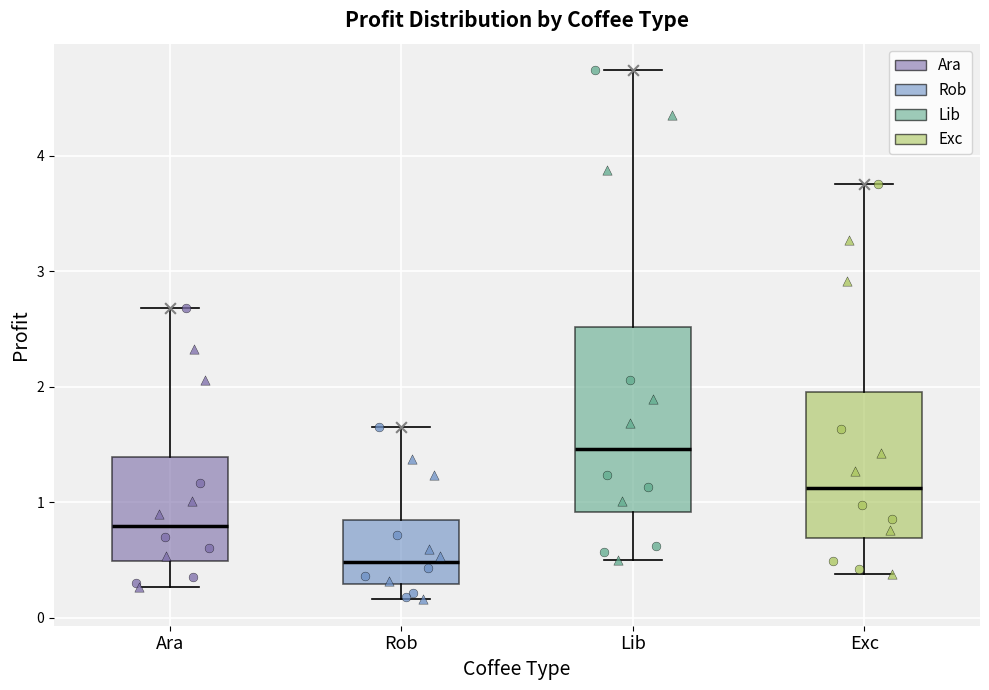

Which box's median line is the highest?

Lib